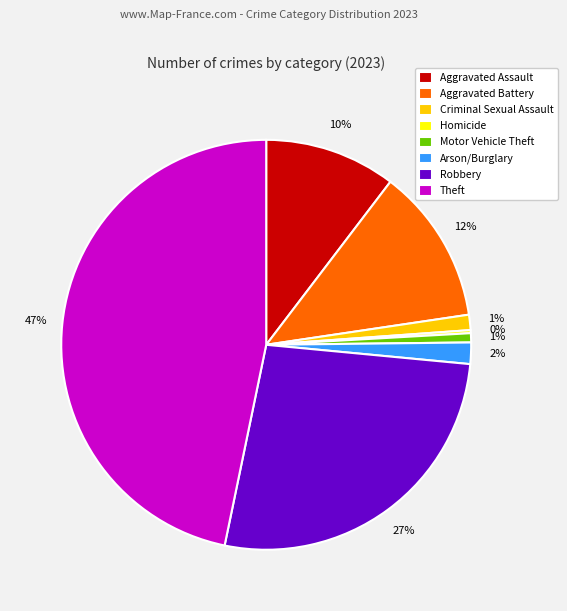

Combined, do Robbery and Arson/Burglary account for over 50%?

No